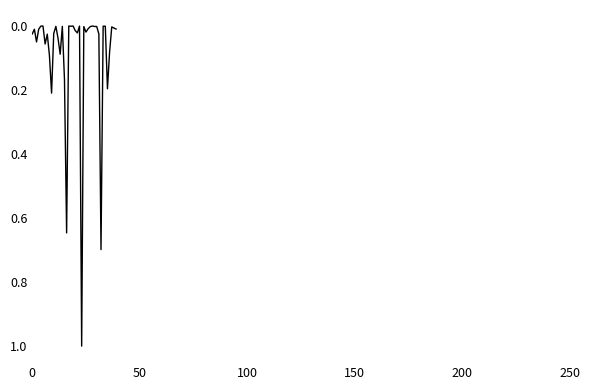

What is the greatest value displayed?

1.0